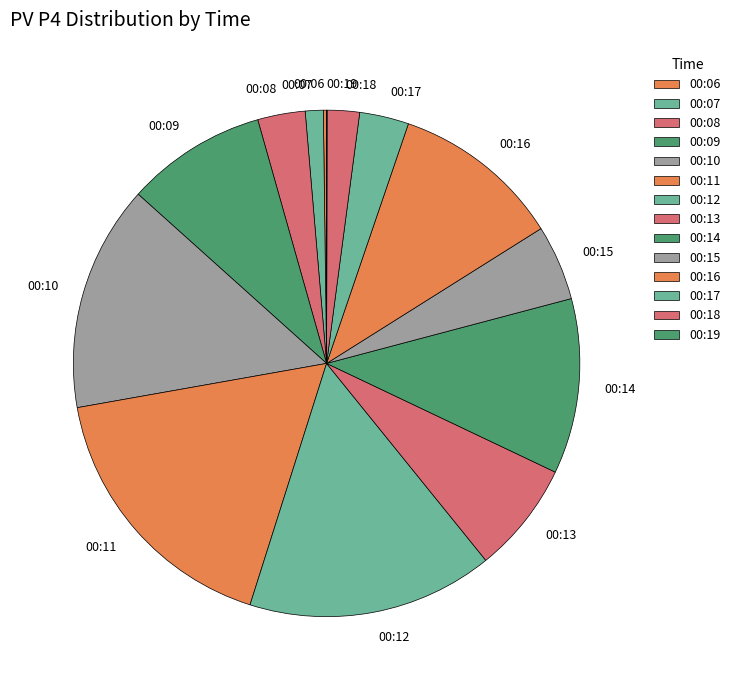

Is 00:07 the majority of the pie?

No